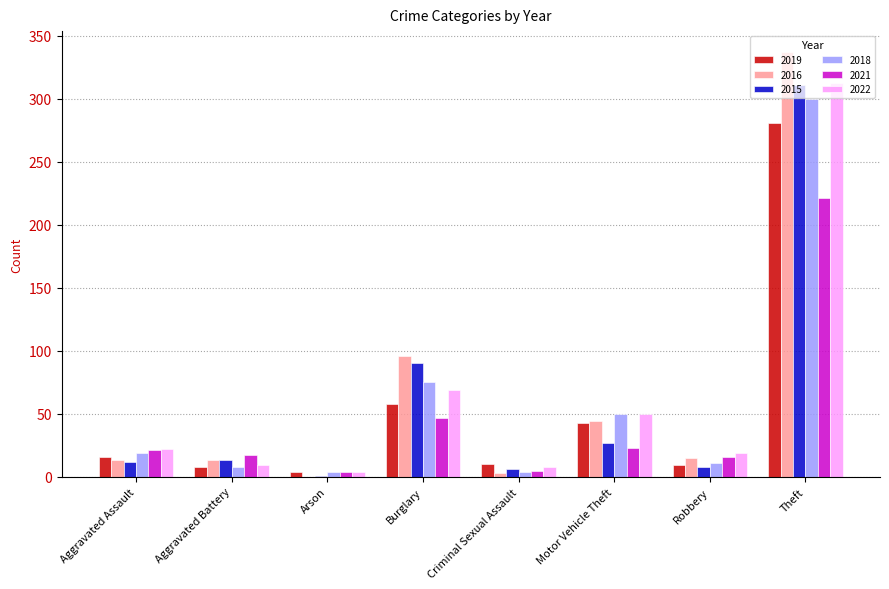

What is the sum of the 2015 values at Arson and Criminal Sexual Assault?

7